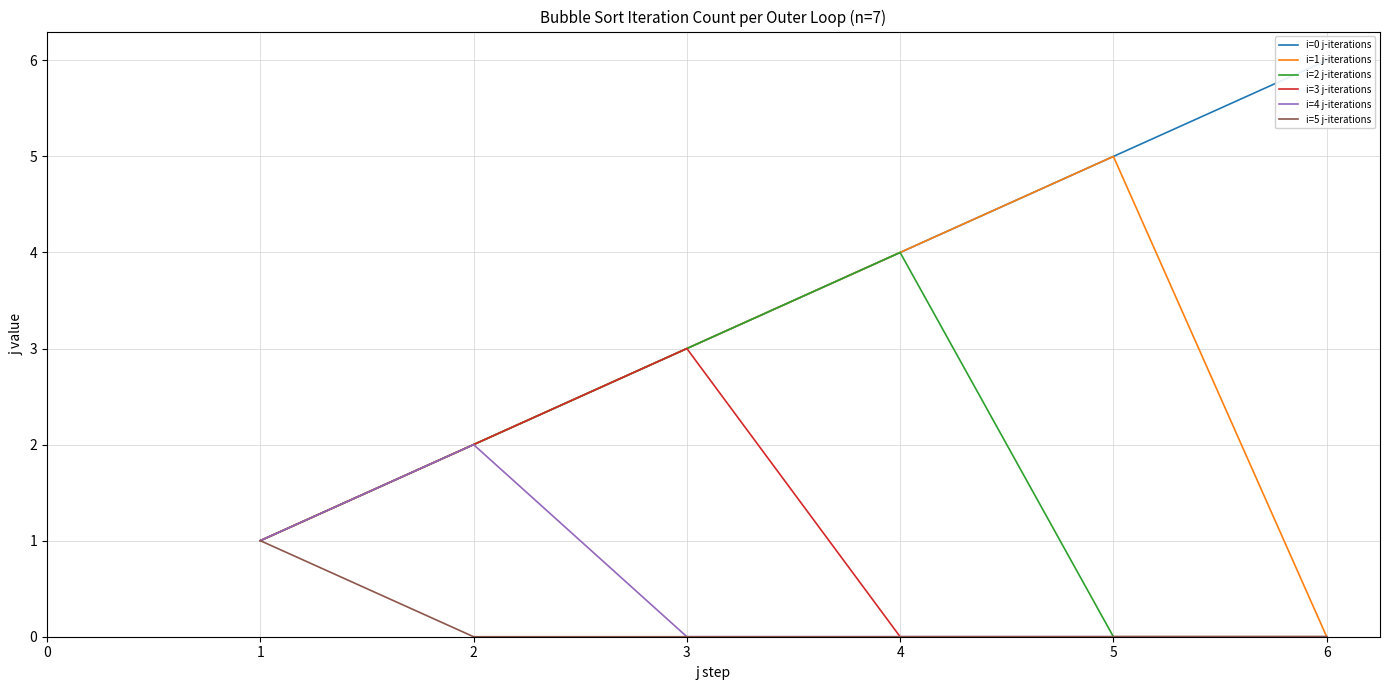

True or false: i=3 j-iterations and i=2 j-iterations cross at least once.

False